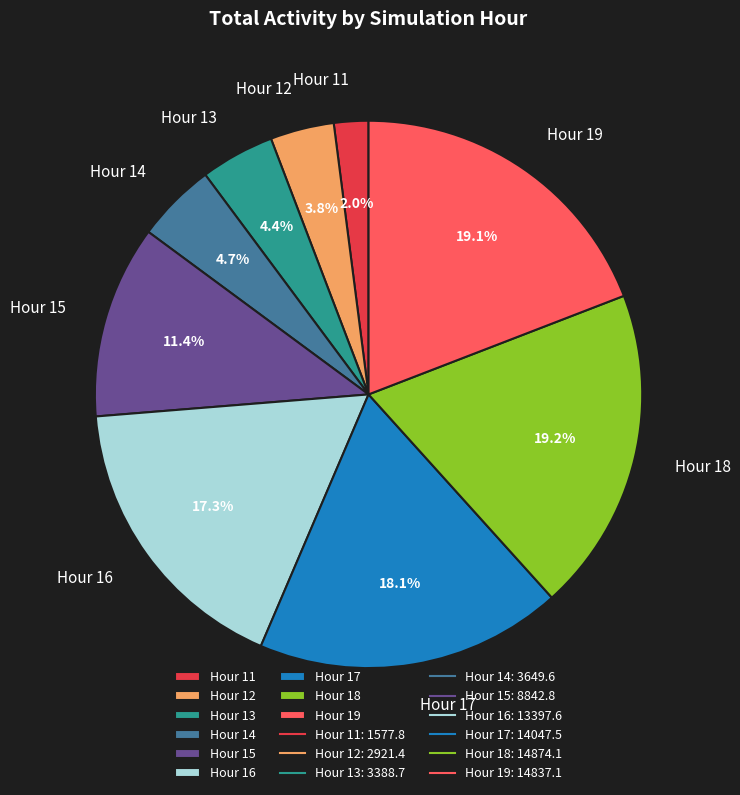

What percentage is the Hour 13 slice, to the nearest percent?

4%